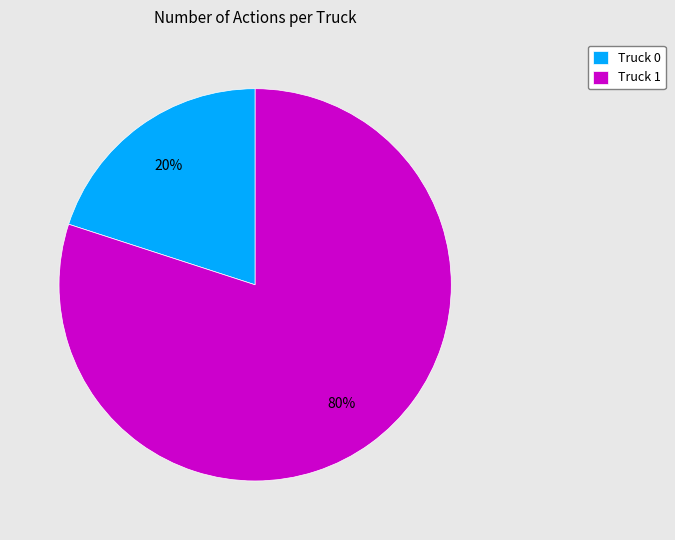

Which has a higher value, Truck 0 or Truck 1?

Truck 1